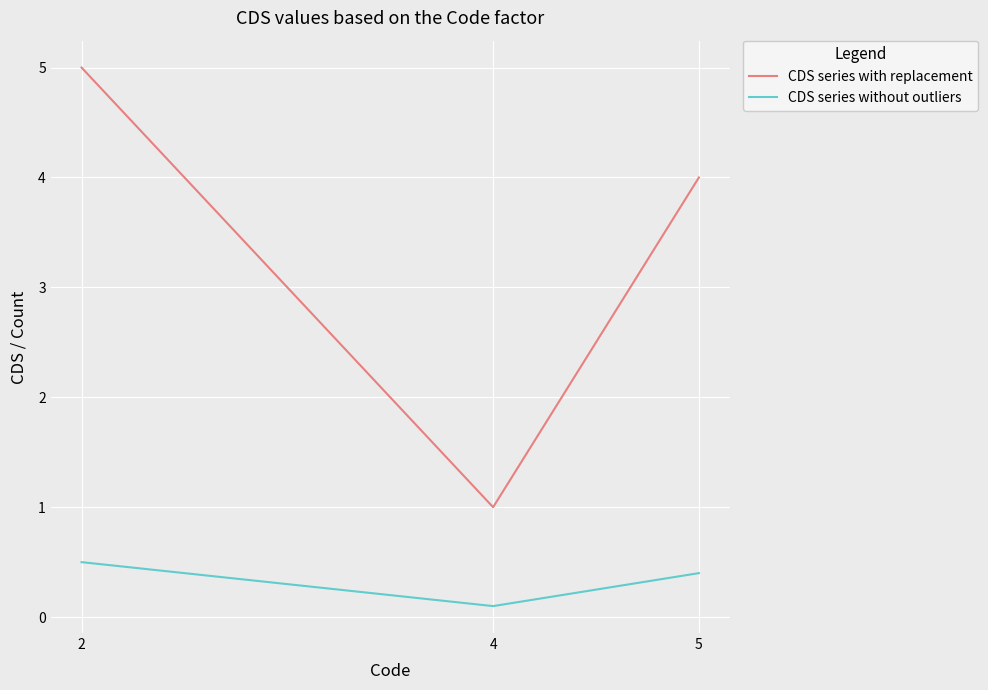

What is the difference between the highest and lowest values at 5?

3.6